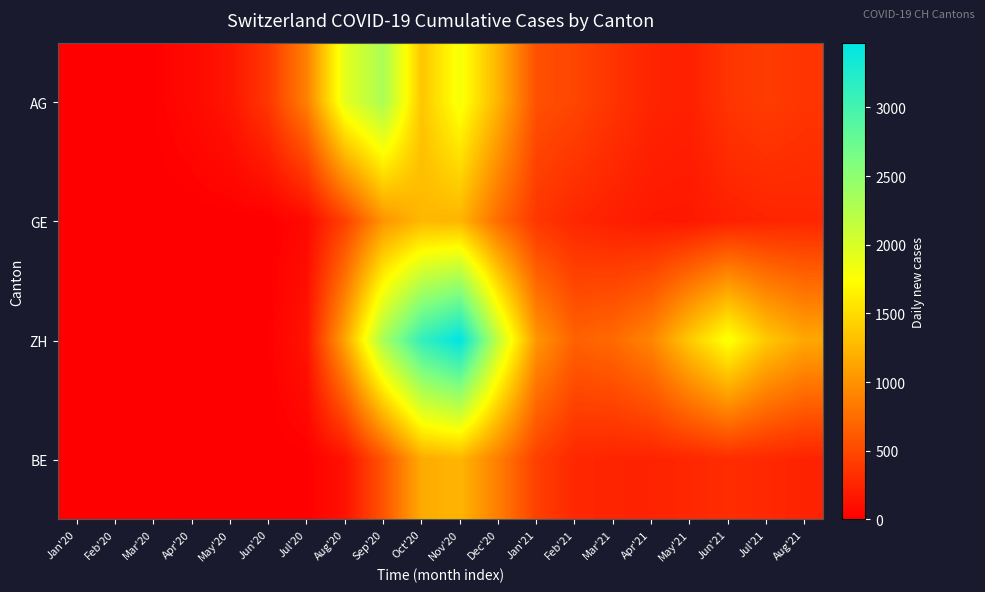

How many distinct data groups are displayed?

4